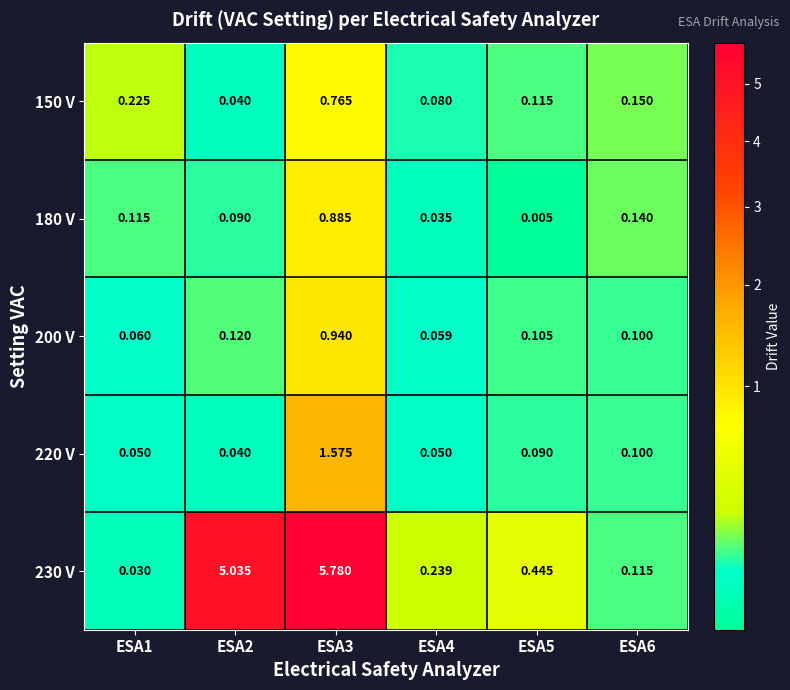

Is the value of 230 V at ESA2 greater than the value of 150 V at ESA2?

Yes